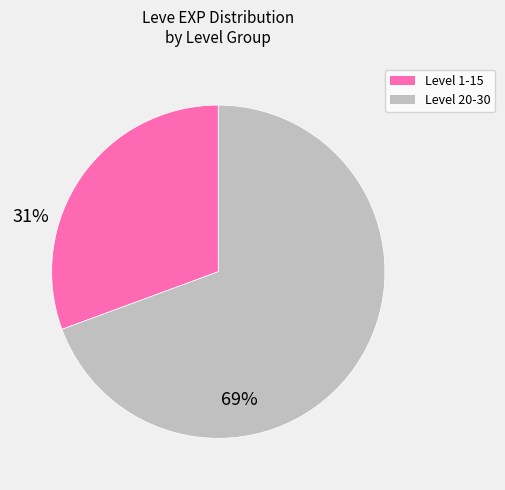

Which category has the smallest portion of the pie?

Level 1-15